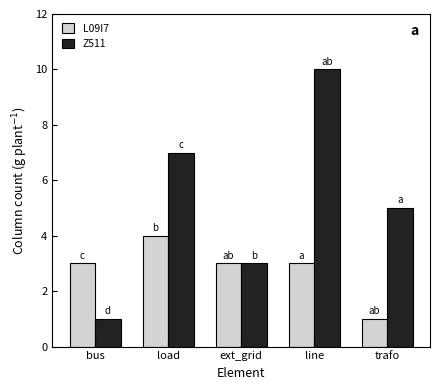

Between bus and line, which series saw the biggest shift?

Z511